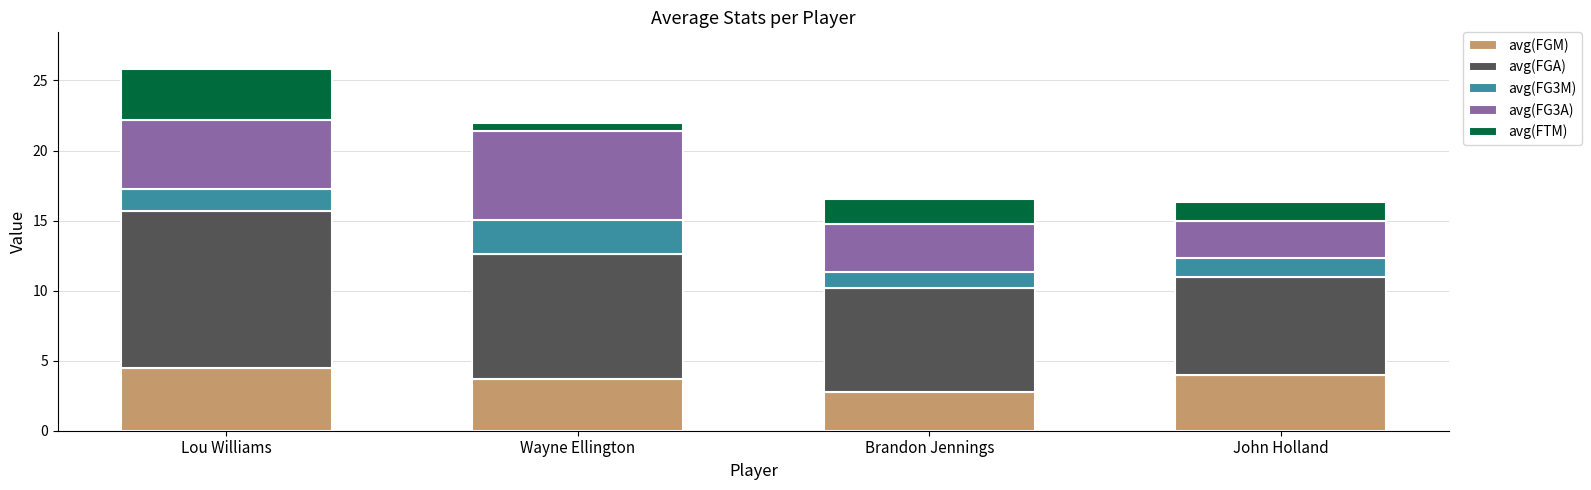

Is it true that avg(FGM) equals 2.7 at John Holland?

False